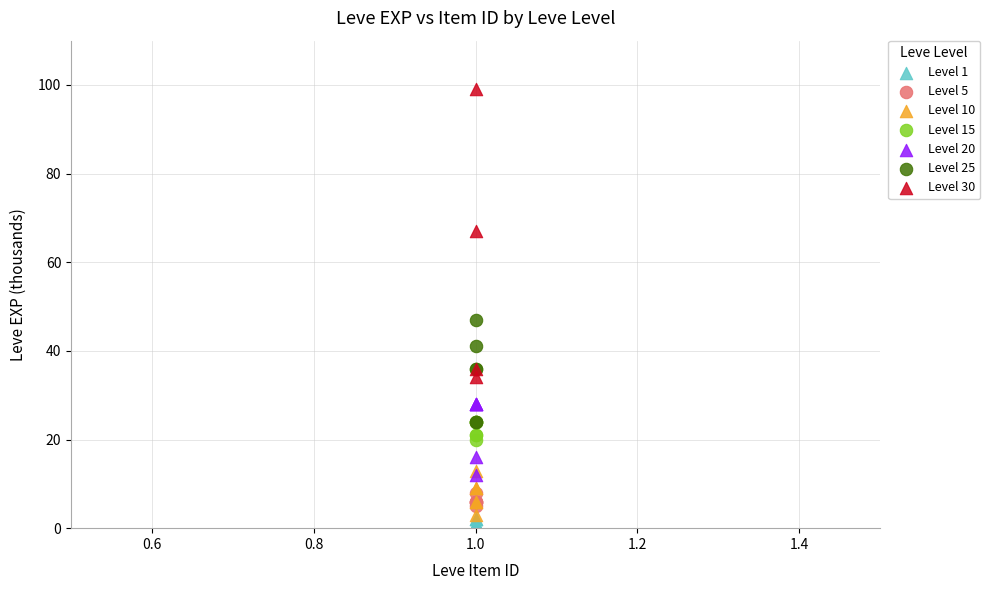

Which series has the largest Y range (max minus min)?

Level 30